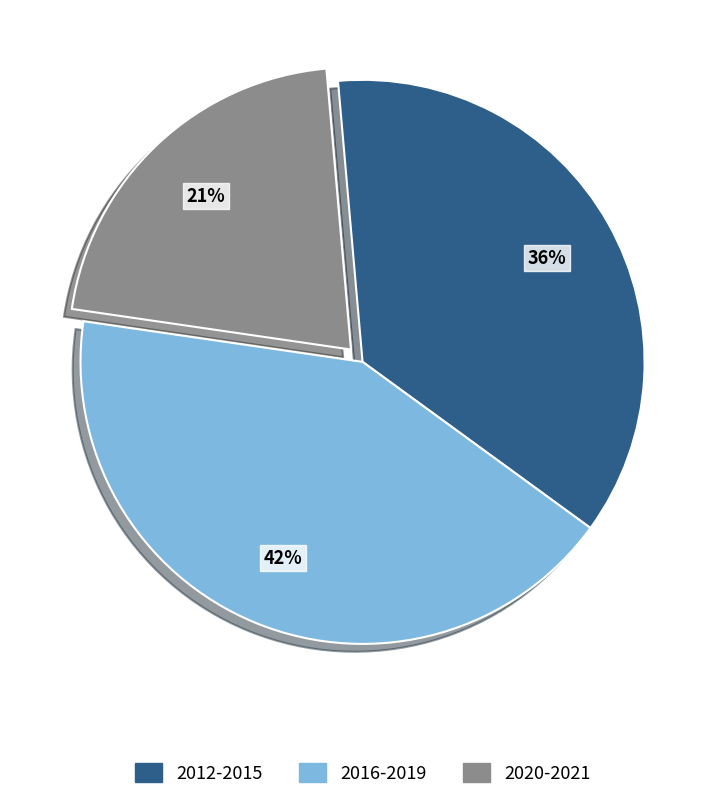

The 2020-2021 slice represents 7% of the pie. True or false?

False